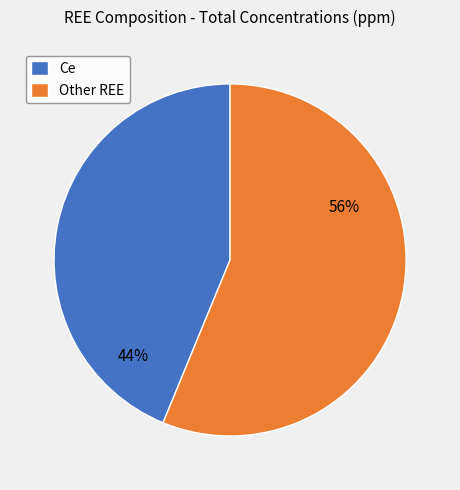

Do Other REE and Ce together represent more than half of the pie?

Yes